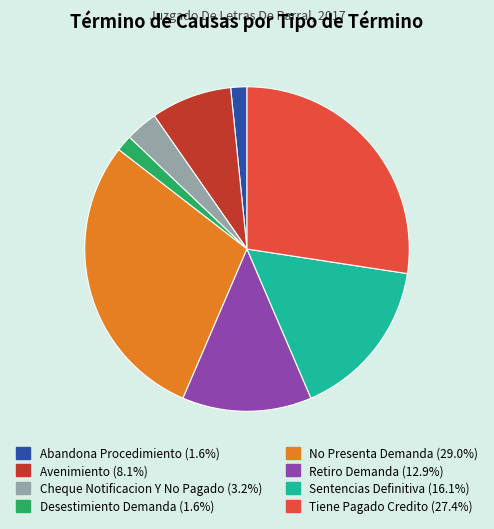

Which slice is the largest?

No Presenta Demanda